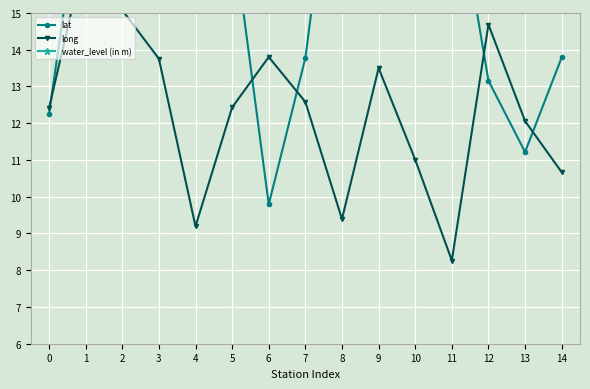

True or false: long and water_level (in m) cross at least once.

False